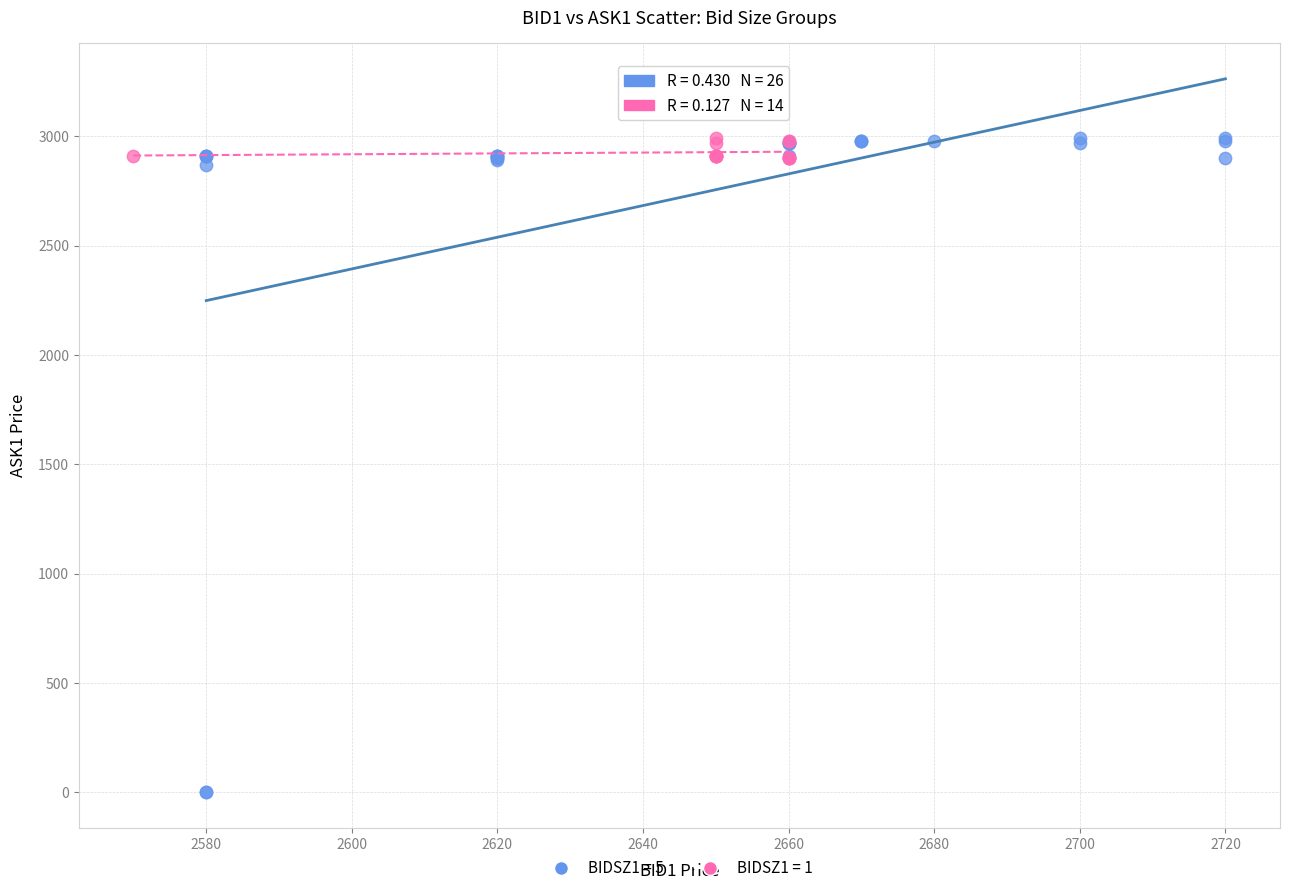

Which series has the largest Y range (max minus min)?

BIDSZ1 = 5